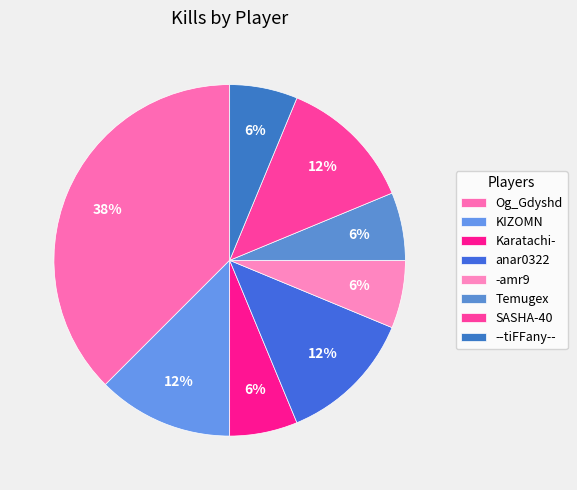

Approximately how many times larger is the value at --tiFFany-- compared to SASHA-40?

0.5